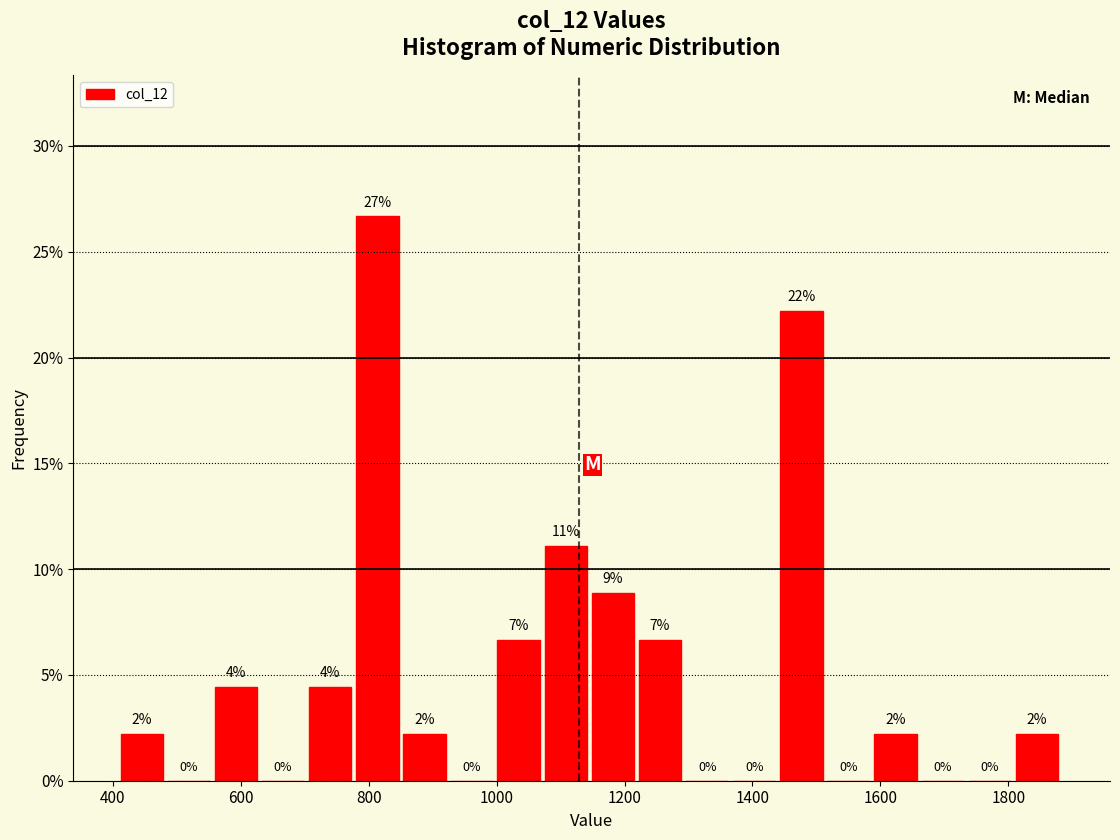

Read against the x-axis, roughly where is the centre of the tallest bar?

820